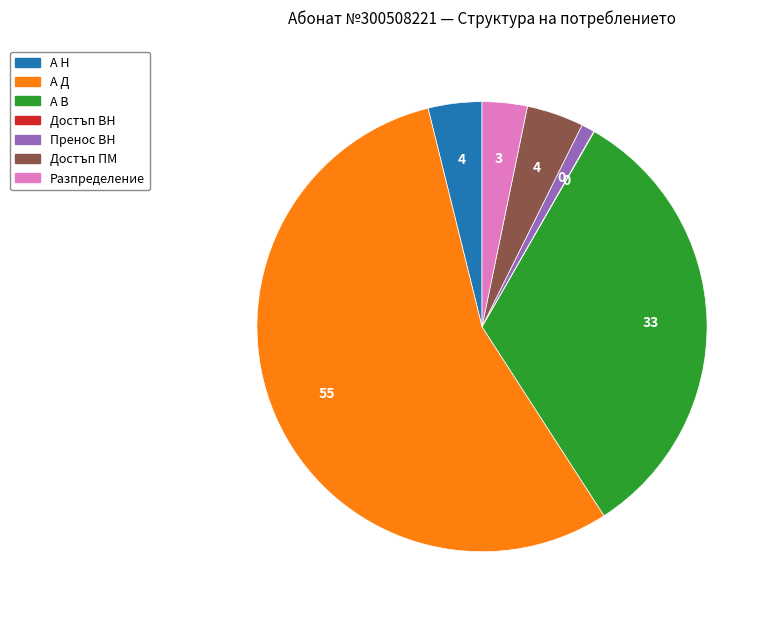

Does any single category account for the majority?

Yes